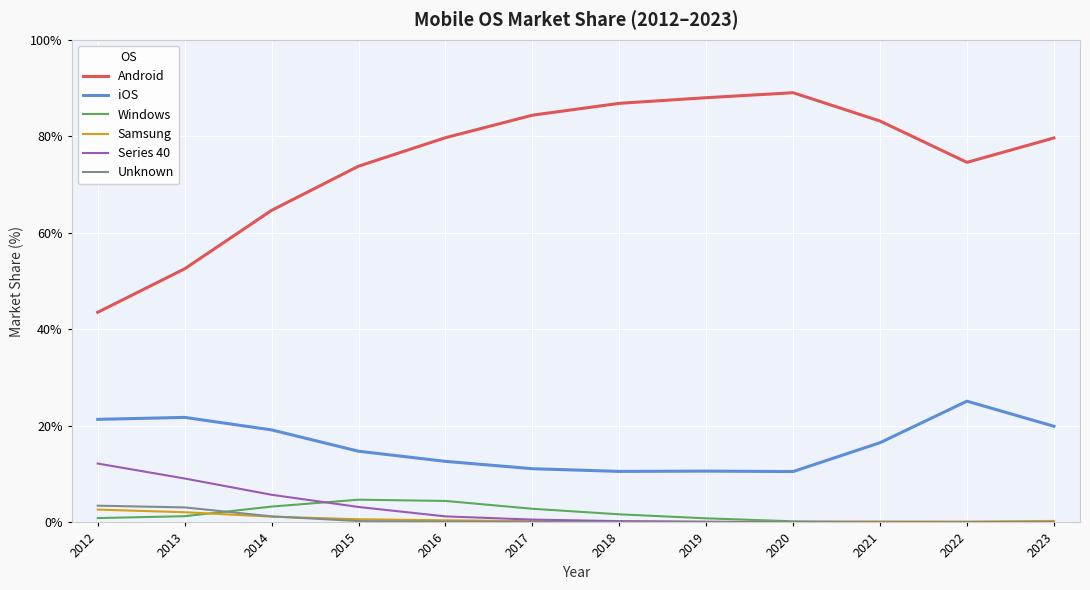

What is the maximum value shown in the chart?

89.0